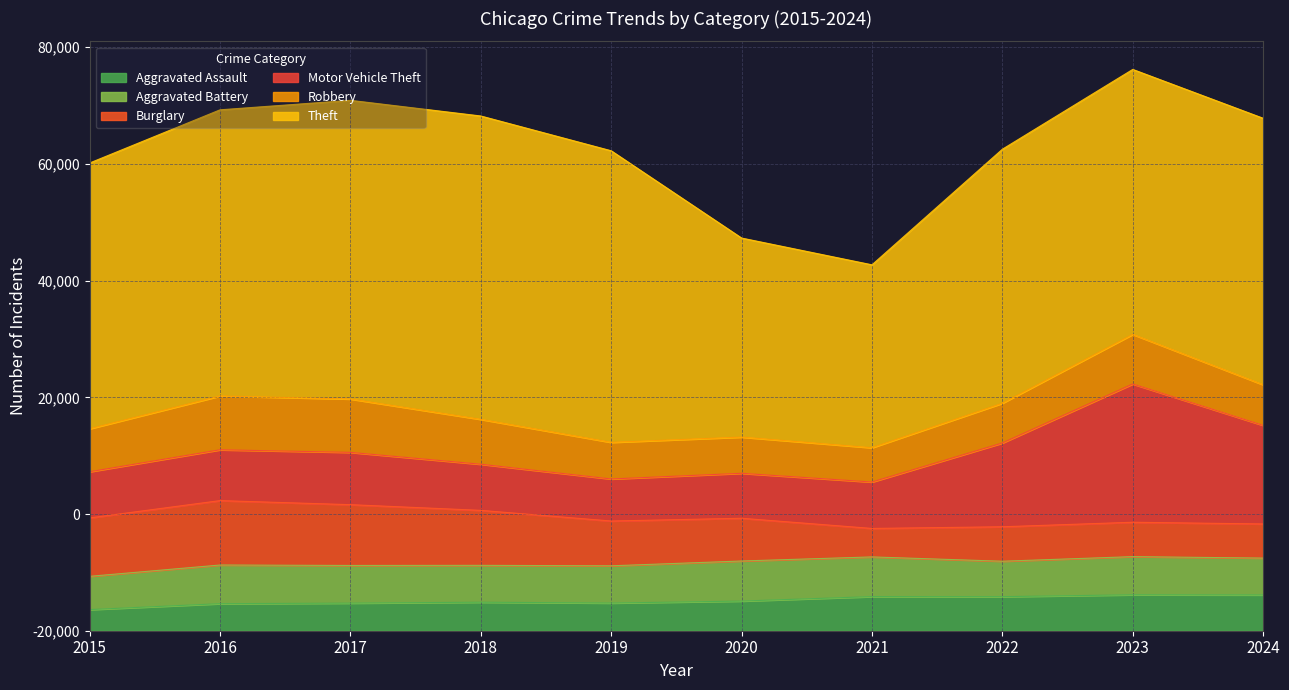

What are all the series names shown in the legend?

Aggravated Assault, Aggravated Battery, Burglary, Motor Vehicle Theft, Robbery, Theft